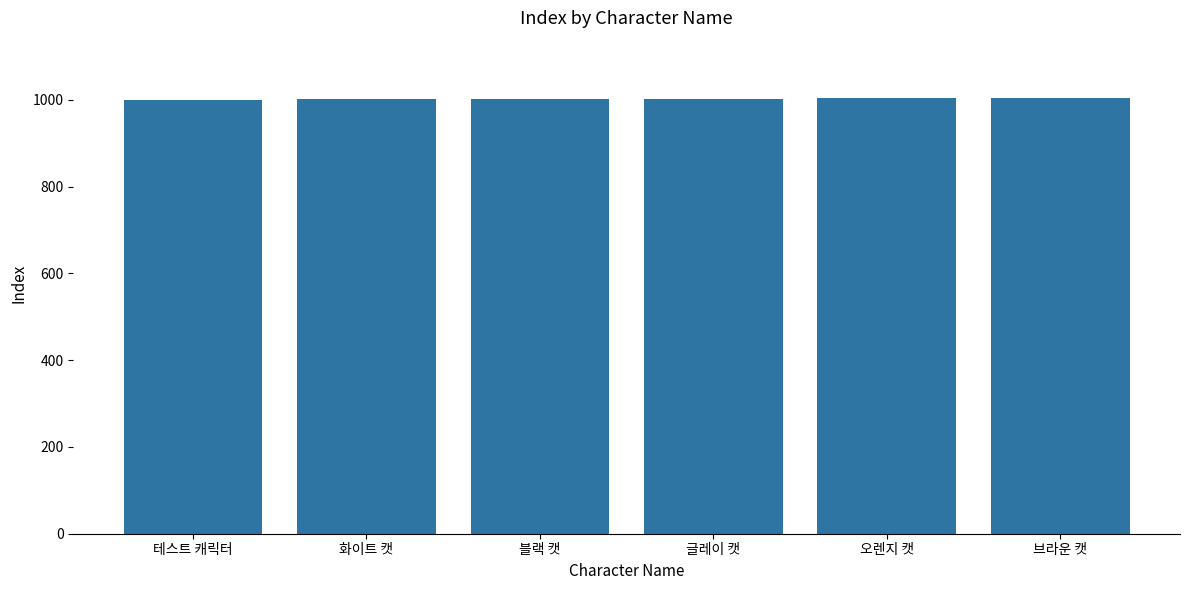

What is the approximate value at 브라운 캣?

1005